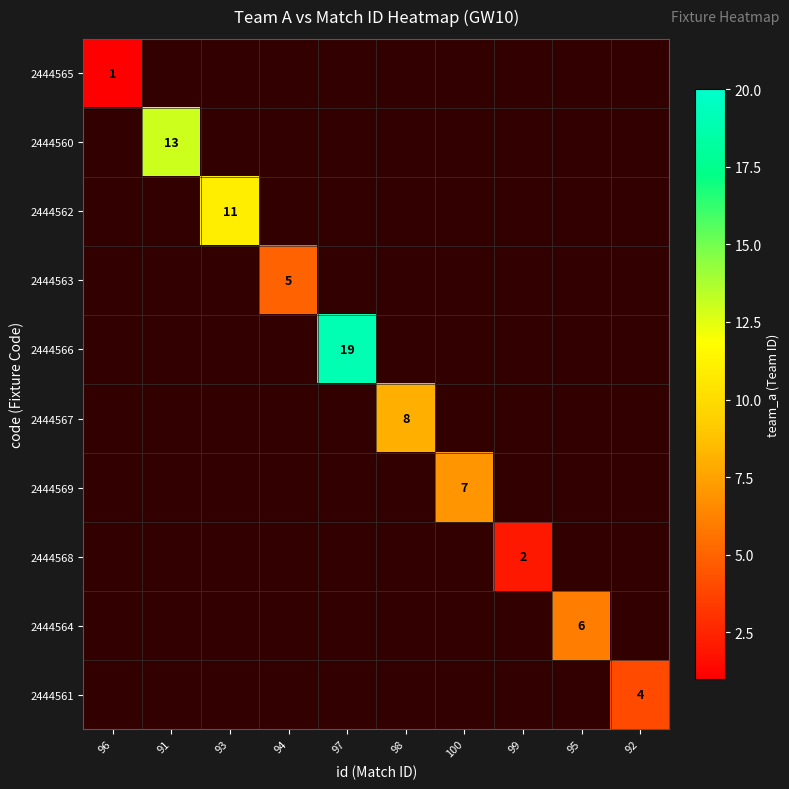

The 2444565 series shows 1 at 96. True or false?

True